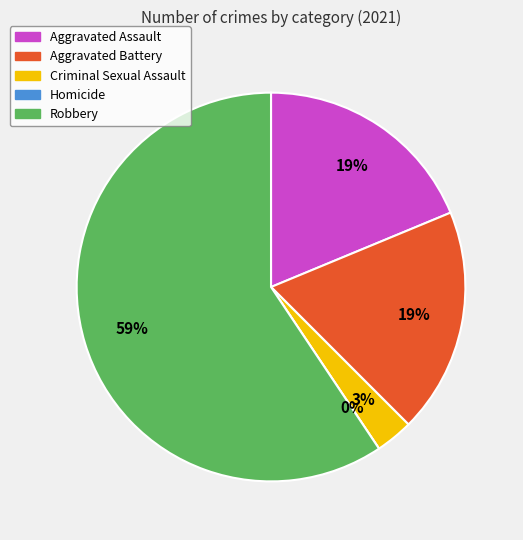

To the nearest percent, what is the combined percentage of Aggravated Assault and Aggravated Battery?

38%